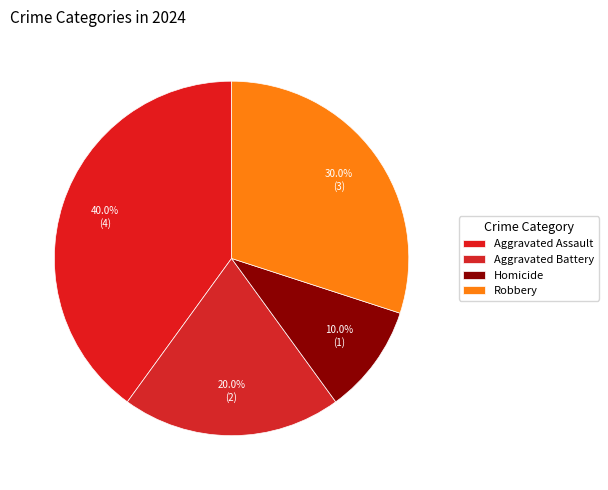

Is it true that Robbery is 37% of the pie?

False